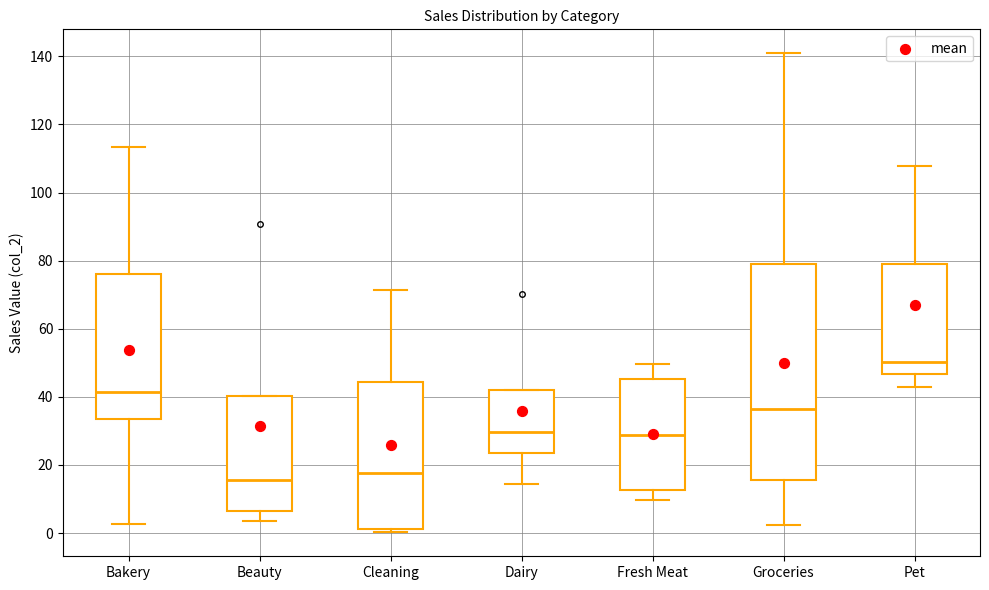

Reading left to right, read every box against the y-axis: the position of its median line, the range the box covers, and the ends of its whiskers. The values are not printed on the chart, so give them approximately, as read against the axis.

Bakery: median 42, box 34 to 76, whiskers 2 to 114
Beauty: median 16, box 6 to 40, whiskers 4 to 40
Cleaning: median 18, box 2 to 44, whiskers 0 to 72
Dairy: median 30, box 24 to 42, whiskers 14 to 42
Fresh Meat: median 28, box 12 to 46, whiskers 10 to 50
Groceries: median 36, box 16 to 78, whiskers 2 to 140
Pet: median 50, box 46 to 80, whiskers 44 to 108